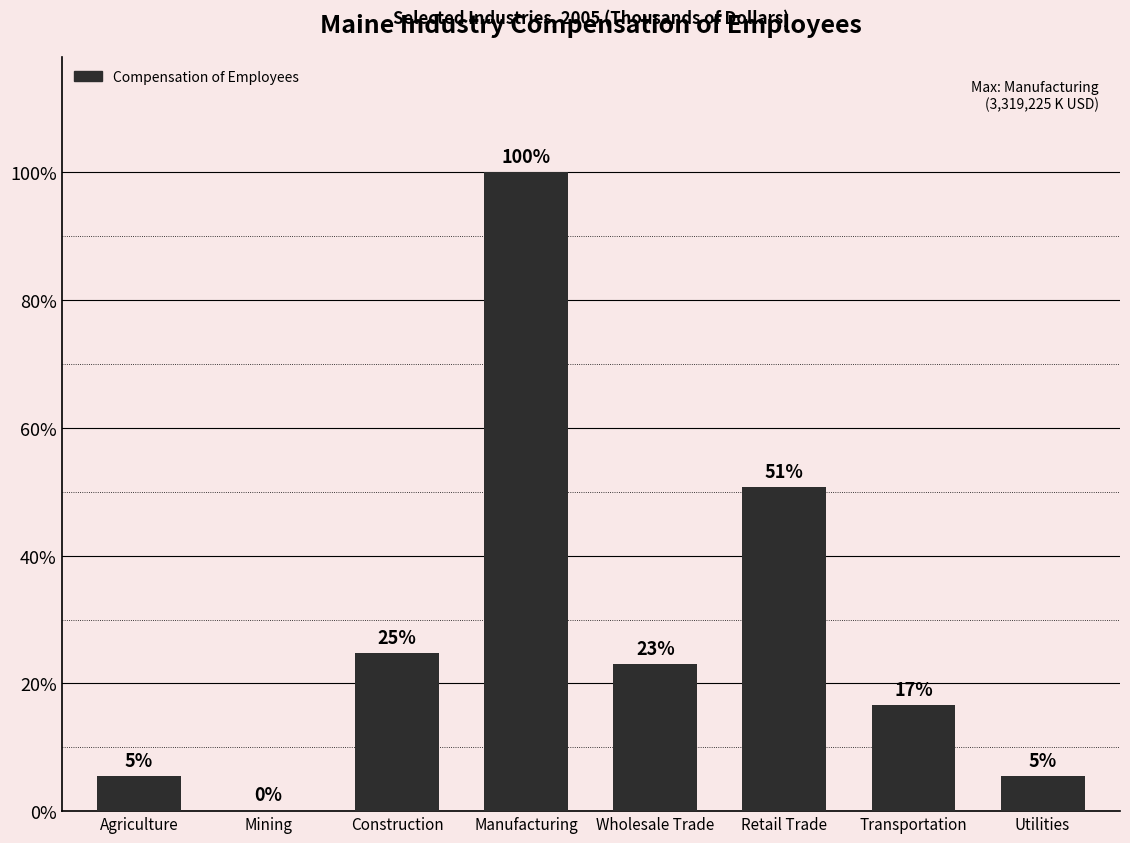

Is it true that the value at Transportation is 0.1?

False